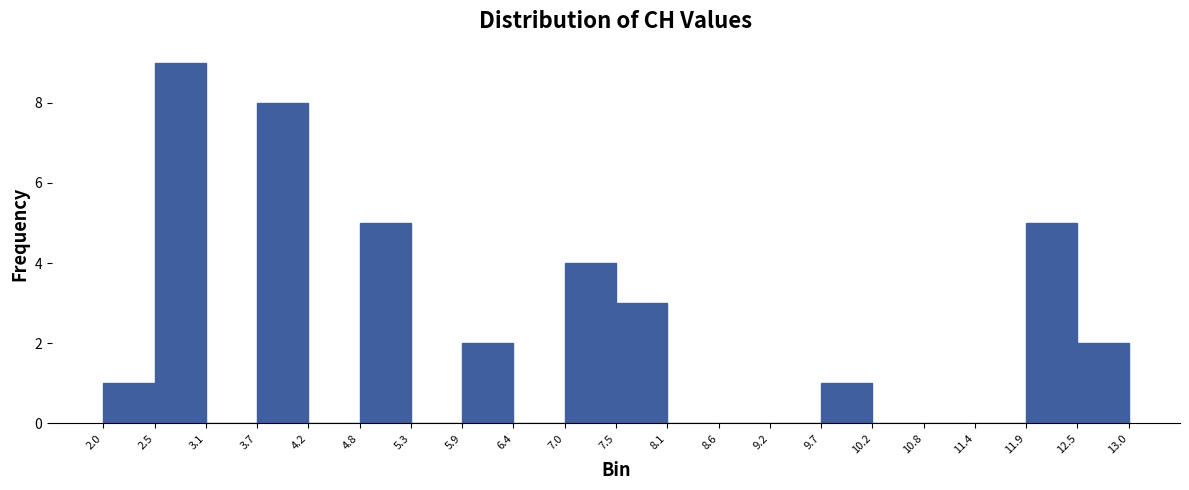

Reading left to right, list every bar in this chart as the range it spans on the x-axis followed by its height. The values are not printed on the chart, so give them approximately, as read against the axis.

2.0 to 2.5: 1
2.5 to 3.1: 9
3.1 to 3.7: 0
3.7 to 4.2: 8
4.2 to 4.8: 0
4.8 to 5.3: 5
5.3 to 5.9: 0
5.9 to 6.4: 2
6.4 to 7.0: 0
7.0 to 7.5: 4
7.5 to 8.1: 3
8.1 to 8.6: 0
8.6 to 9.2: 0
9.2 to 9.7: 0
9.7 to 10.2: 1
10.2 to 10.8: 0
10.8 to 11.4: 0
11.4 to 11.9: 0
11.9 to 12.5: 5
12.5 to 13.0: 2